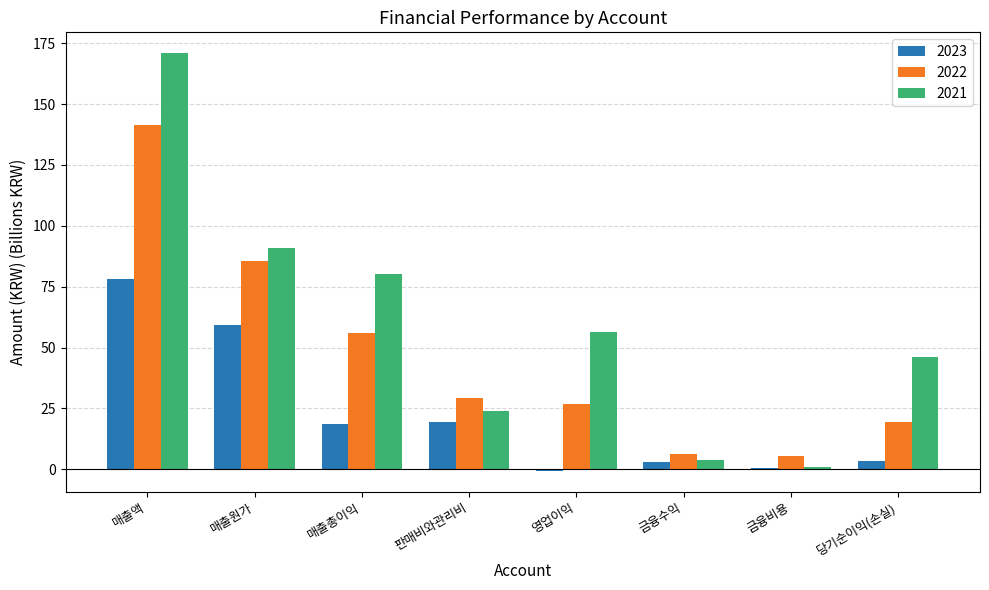

What is the label of the 5th bar from the right?

판매비와관리비